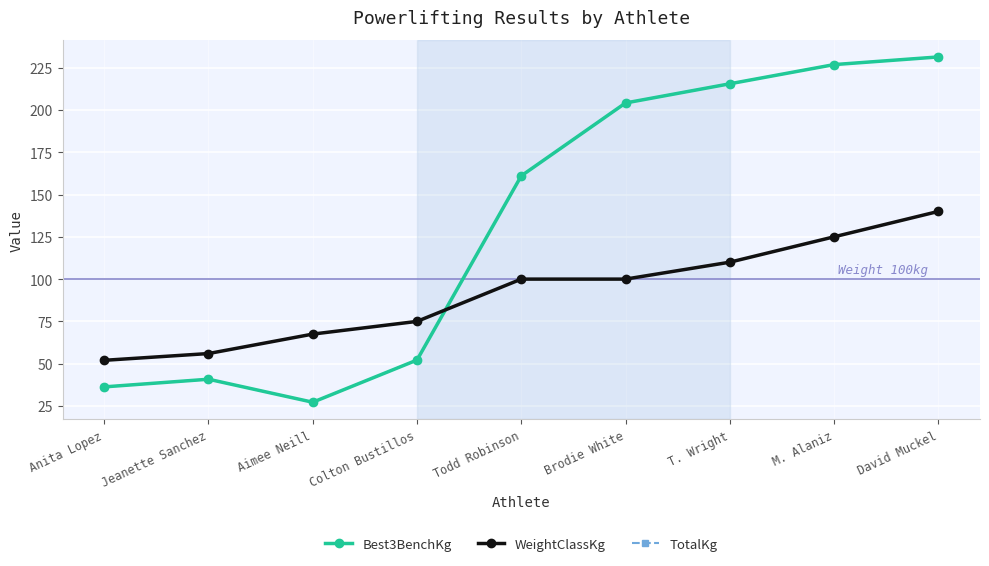

What position from the left is Colton Bustillos?

4